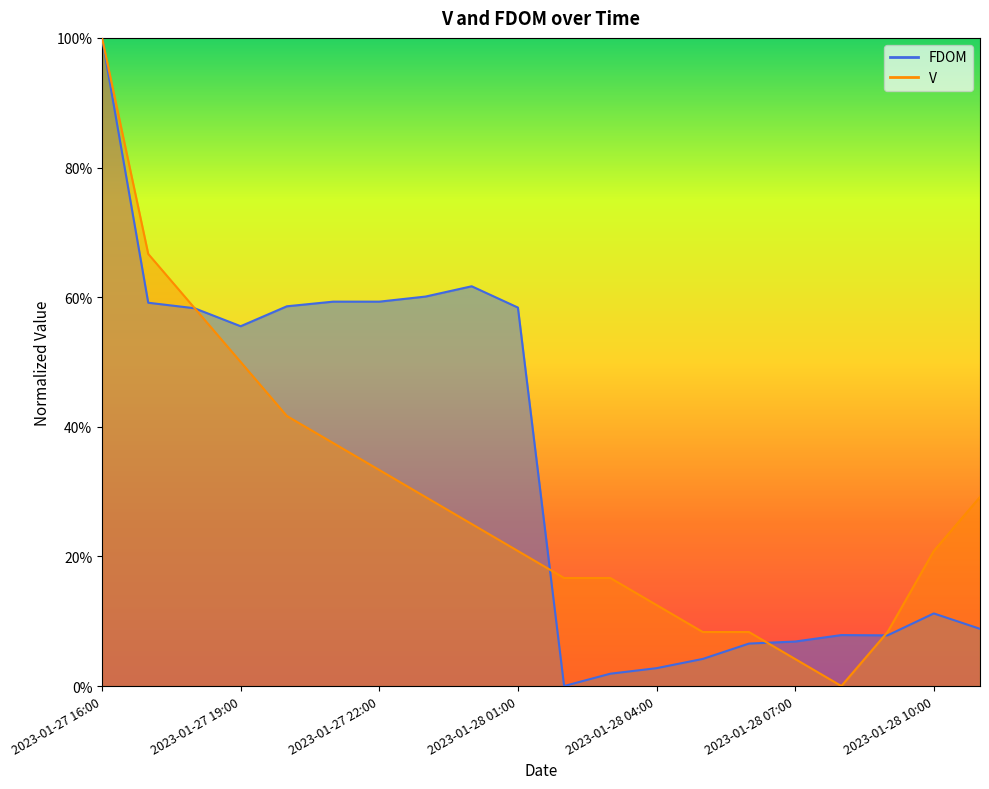

How many values in the FDOM series exceed 0?

19